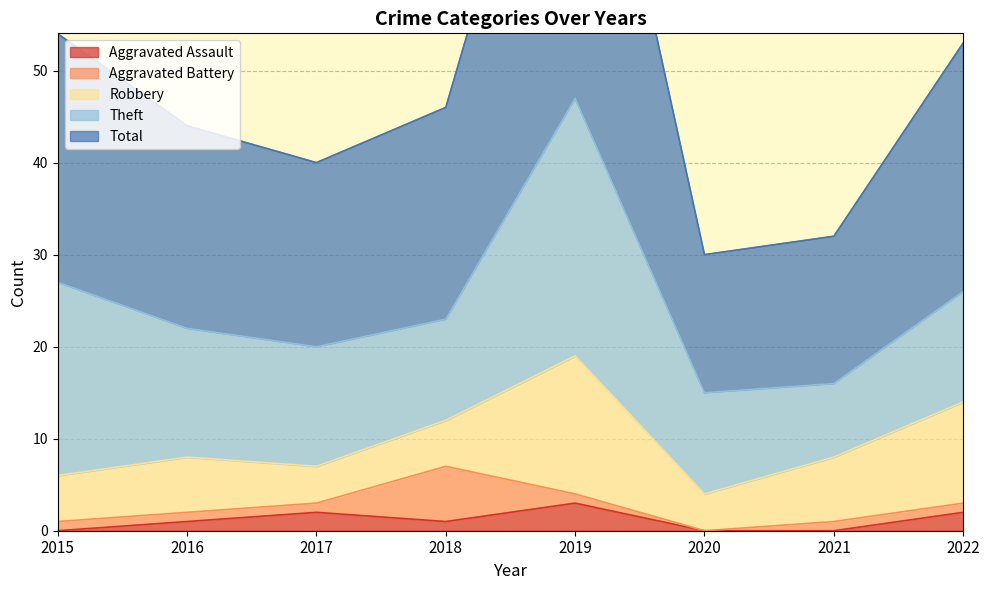

The Theft series shows 11 at 2021. True or false?

False